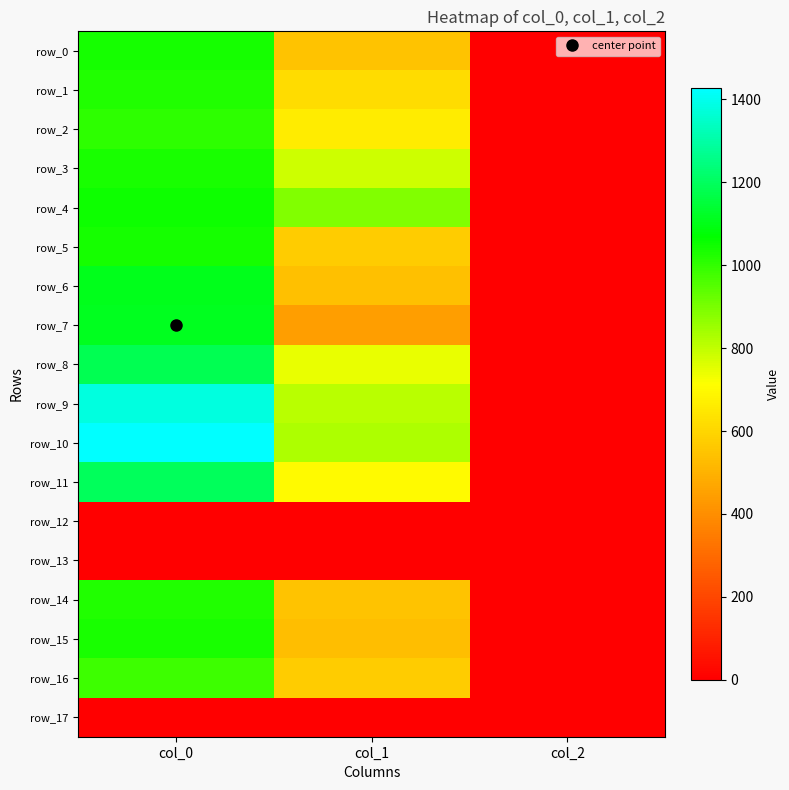

What value does the row_5 series have at col_2?

2.0